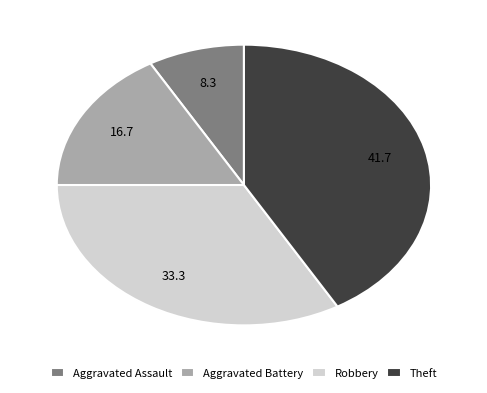

Combined, do Aggravated Battery and Theft account for over 50%?

Yes